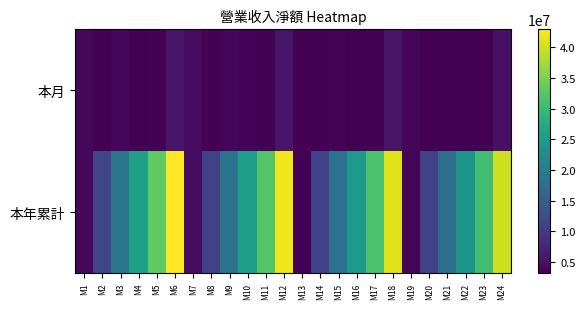

What is the spread (max minus min) of values at M23?

27522206